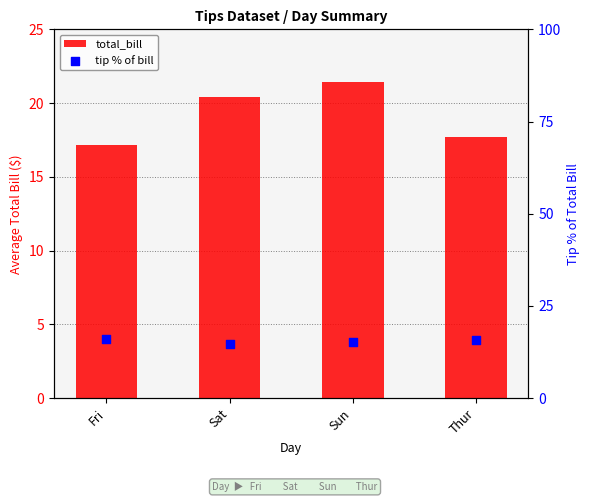

What are all the series names shown in the legend?

total_bill, tip % of bill